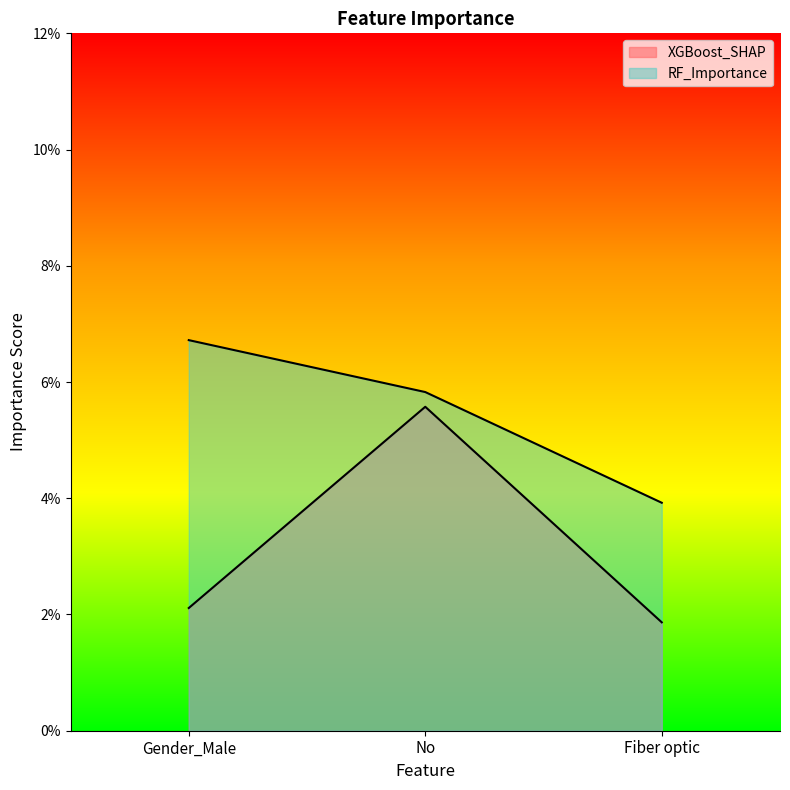

Where is XGBoost_SHAP nearest to the value 0?

Fiber optic